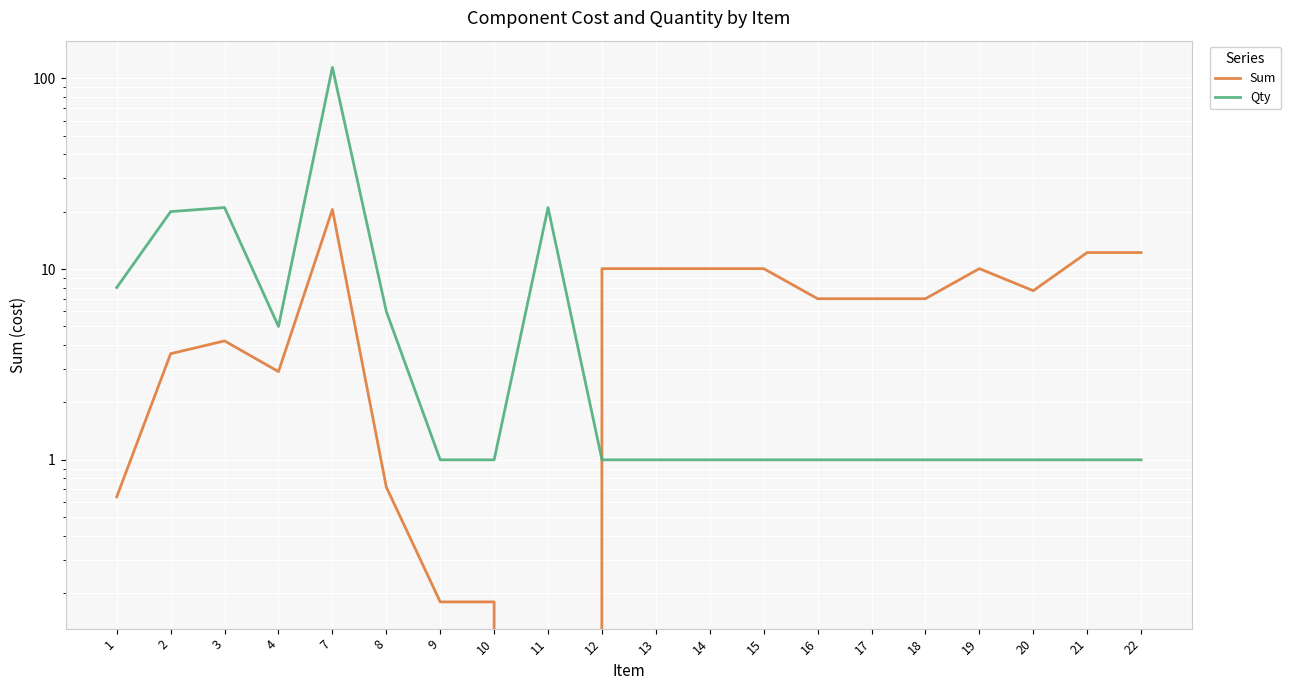

Does the chart display data point markers on the line(s)?

No